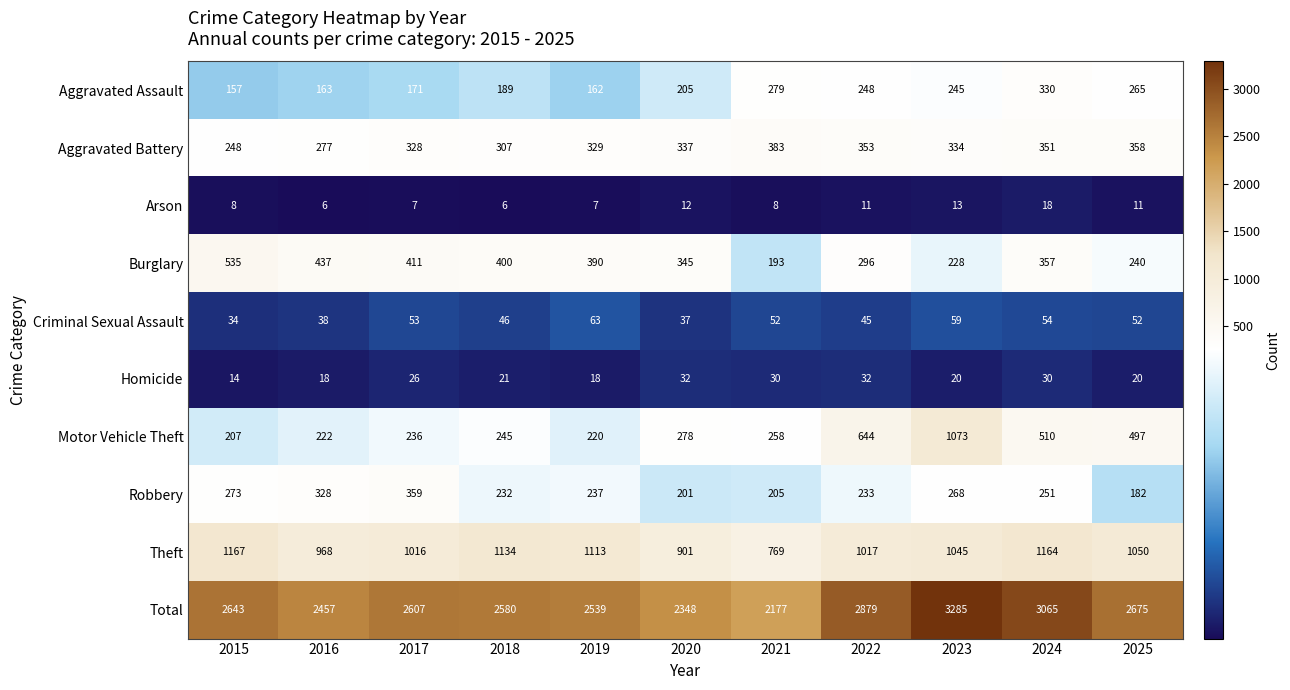

What is the difference between the highest and lowest values at 2023?

3272